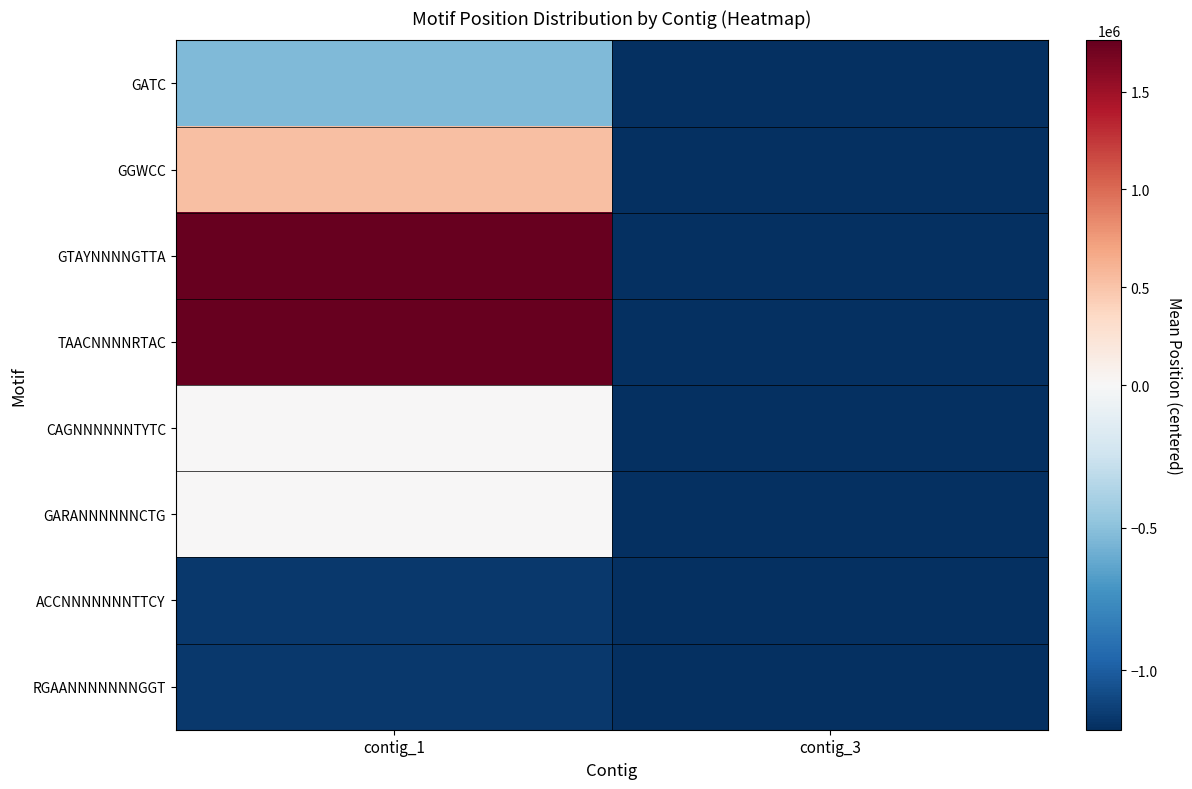

Reading left to right, what are all the values shown in this chart?

GATC: contig_1=-533043.4	contig_3=-1207812.5
GGWCC: contig_1=530629.0	contig_3=-1207812.5
GTAYNNNNGTTA: contig_1=1762612.5	contig_3=-1207812.5
TAACNNNNRTAC: contig_1=1762619.5	contig_3=-1207812.5
CAGNNNNNNTYTC: contig_1=6870.5	contig_3=-1207622.5
GARANNNNNNCTG: contig_1=6878.5	contig_3=-1207812.5
ACCNNNNNNNTTCY: contig_1=-1162571.6	contig_3=-1207812.5
RGAANNNNNNNGGT: contig_1=-1166372.7	contig_3=-1207812.5